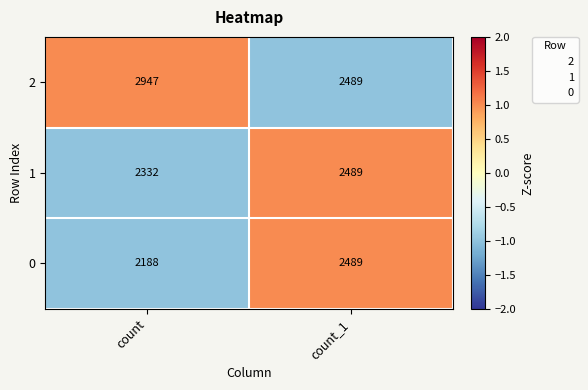

Read the 0 value at count, to the nearest 10.

2190